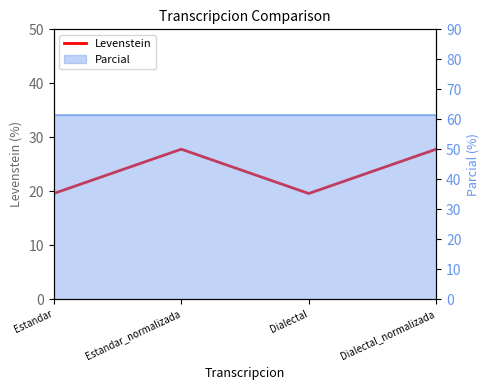

What is the sum of all values?

94.7